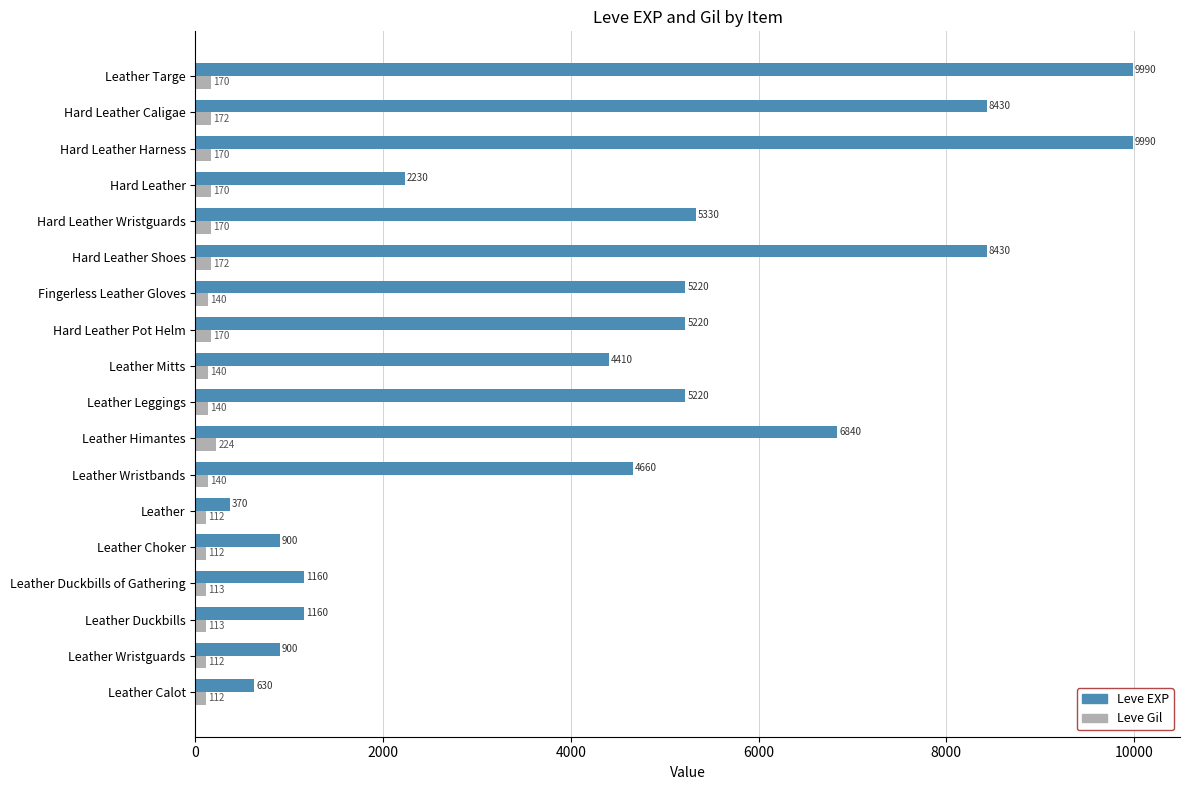

The Leve EXP series shows 900 at Leather Wristguards. True or false?

True